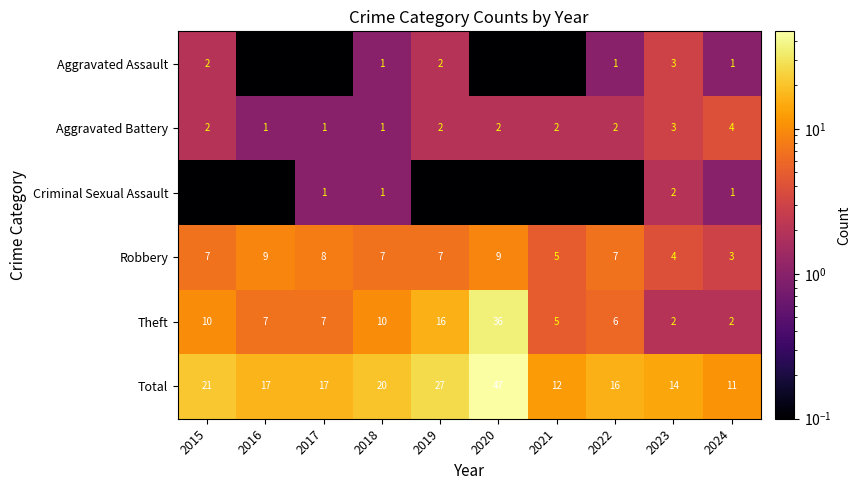

How many values in the Aggravated Battery series are below 2?

3